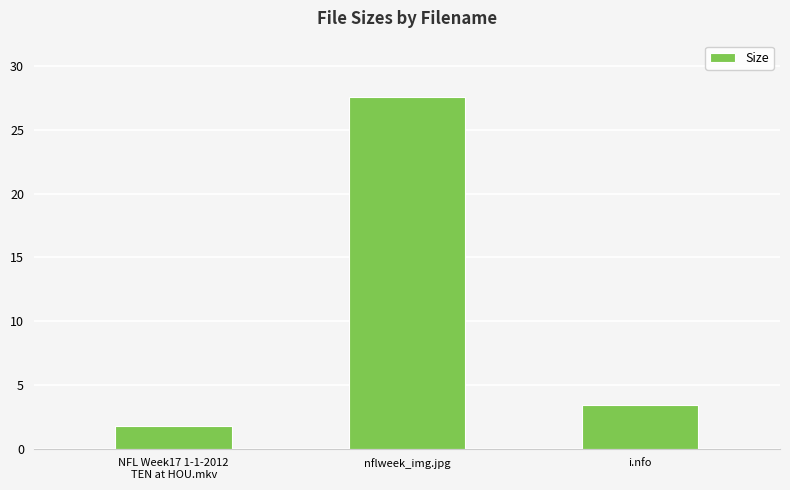

Where is the data nearest to the value 14?

i.nfo